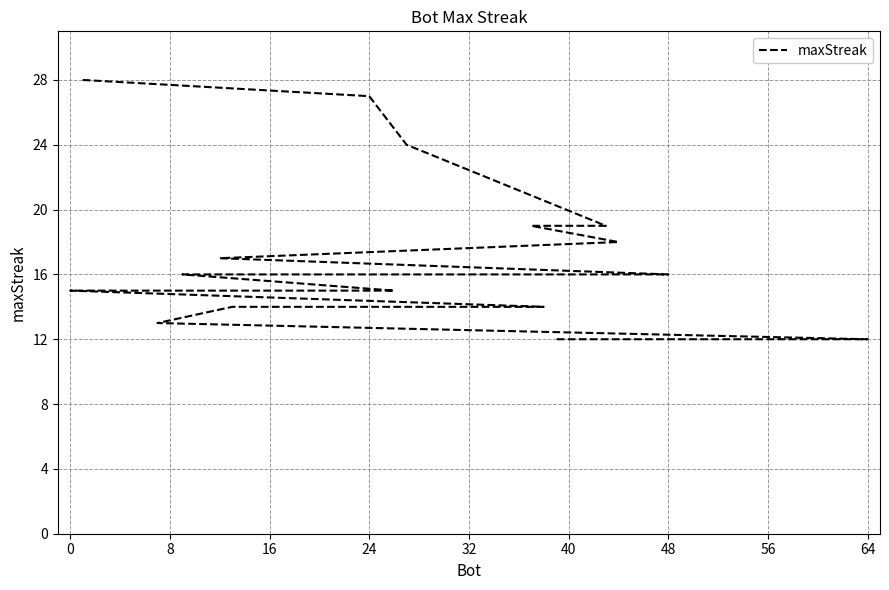

What is the difference between the second highest and second lowest values?

15